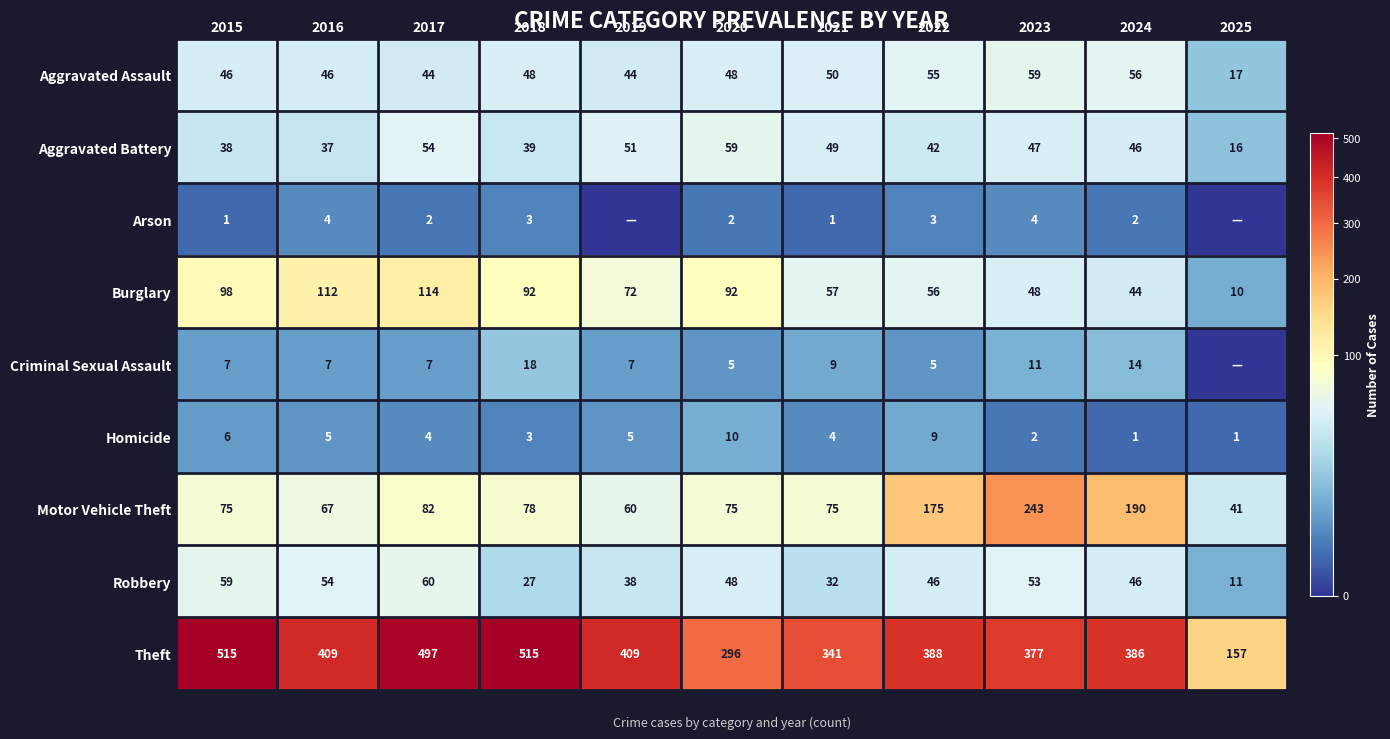

What is the difference between the Motor Vehicle Theft values at 2016 and 2025?

26